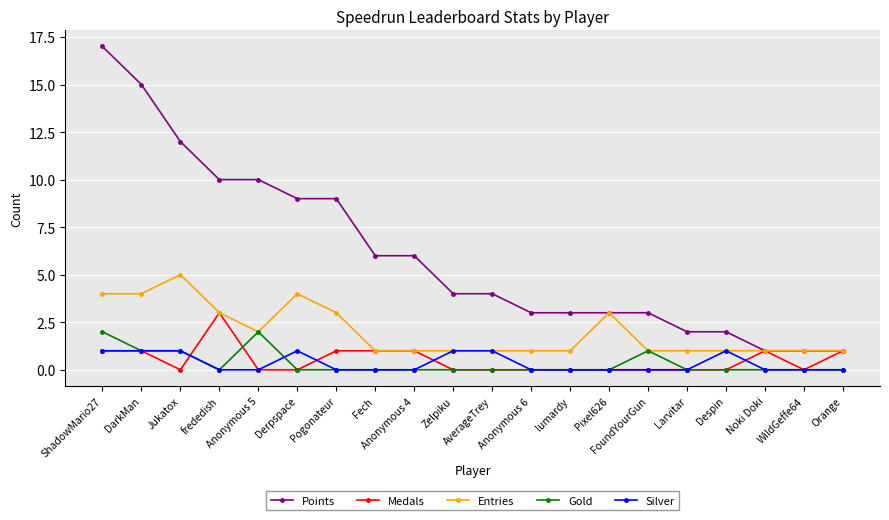

What is the label of the 1st point from the right?

Orange